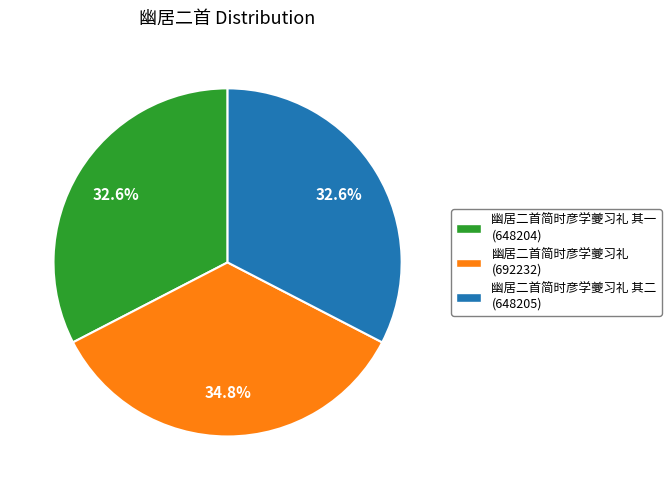

Is there any slice that represents more than half of the pie?

No